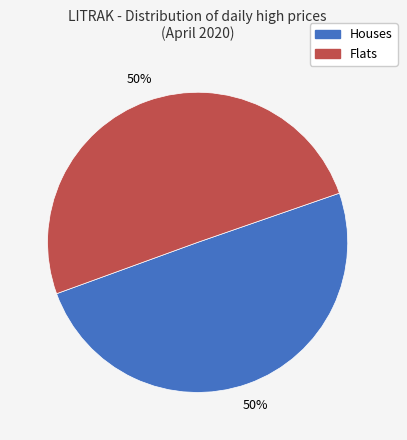

What is the ratio of the value at Flats to the value at Houses?

1.0